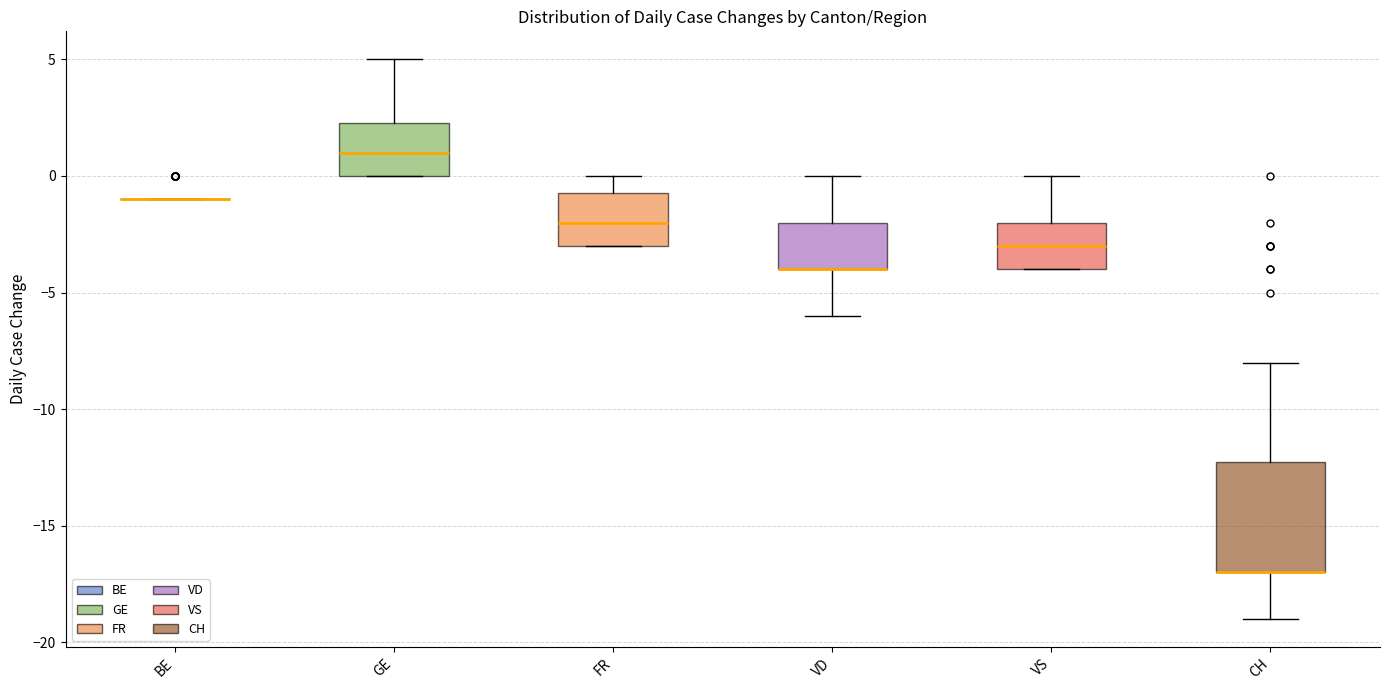

Where is the lower edge of the box for VS on the y-axis? The values are not printed on the chart, so give them approximately, as read against the axis.

-4.0